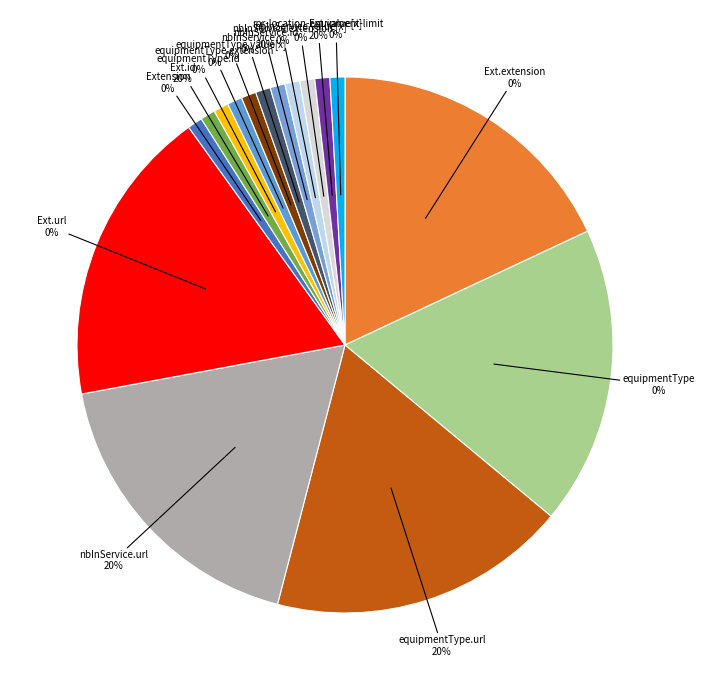

To the nearest percent, what is the difference between the Extension.value[x] and Extension.extension:nbInService.url slice percentages?

20%